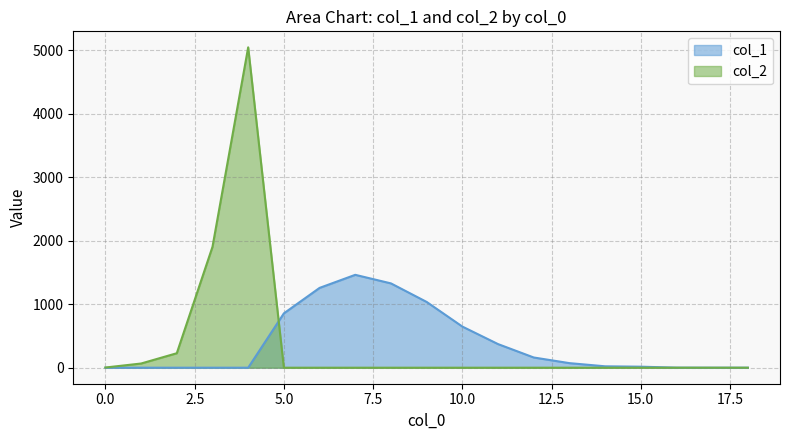

How many intersections are there between col_1 and col_2?

1